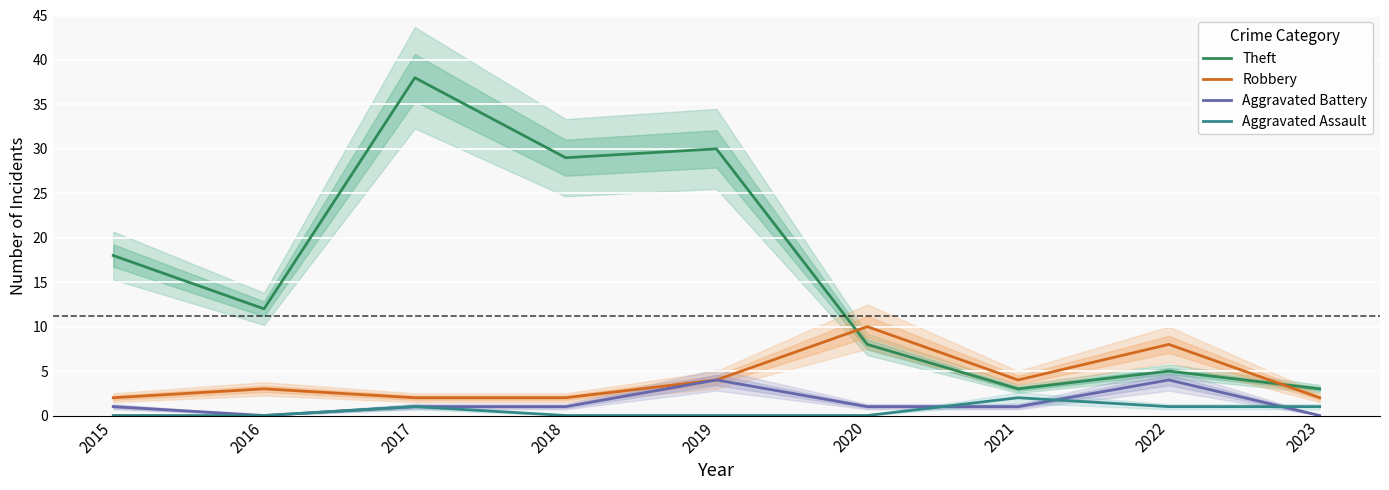

Reading left to right, extract all data points from this chart.

Theft: 2015=18	2016=12	2017=38	2018=29	2019=30	2020=8	2021=3	2022=5	2023=3
Robbery: 2015=2	2016=3	2017=2	2018=2	2019=4	2020=10	2021=4	2022=8	2023=2
Aggravated Battery: 2015=1	2016=0	2017=1	2018=1	2019=4	2020=1	2021=1	2022=4	2023=0
Aggravated Assault: 2015=0	2016=0	2017=1	2018=0	2019=0	2020=0	2021=2	2022=1	2023=1